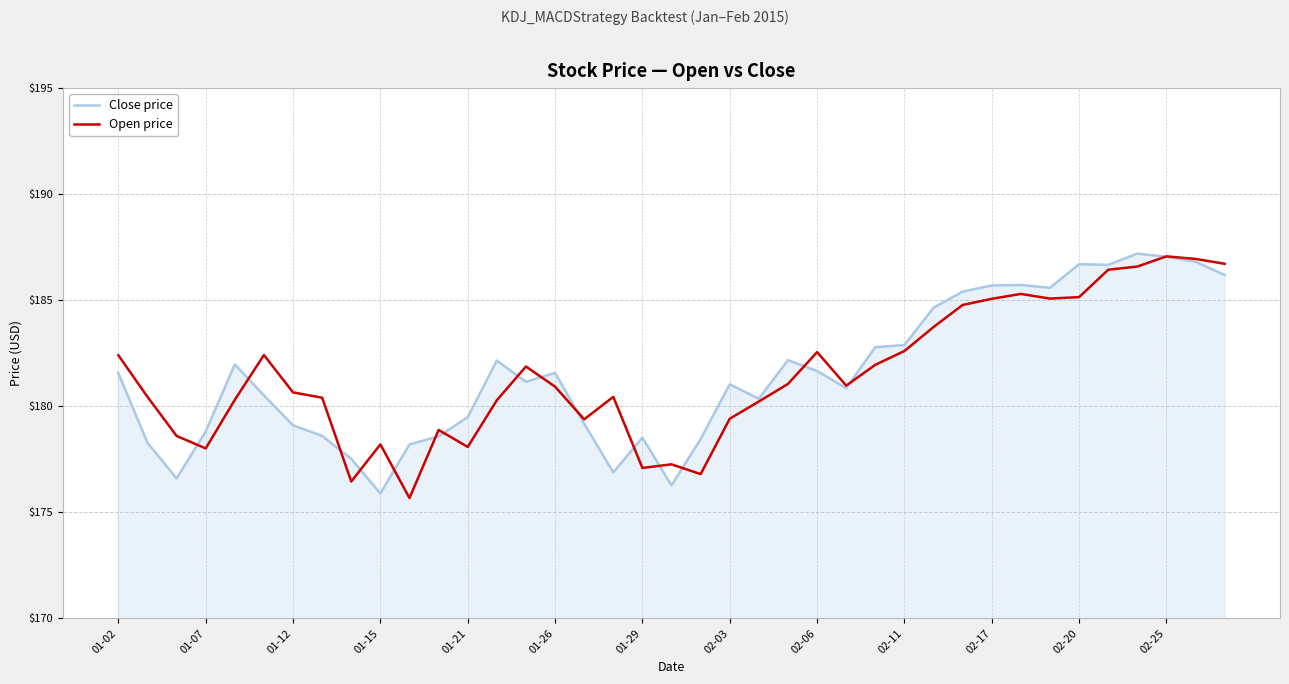

What is the maximum value for Close price?

187.2